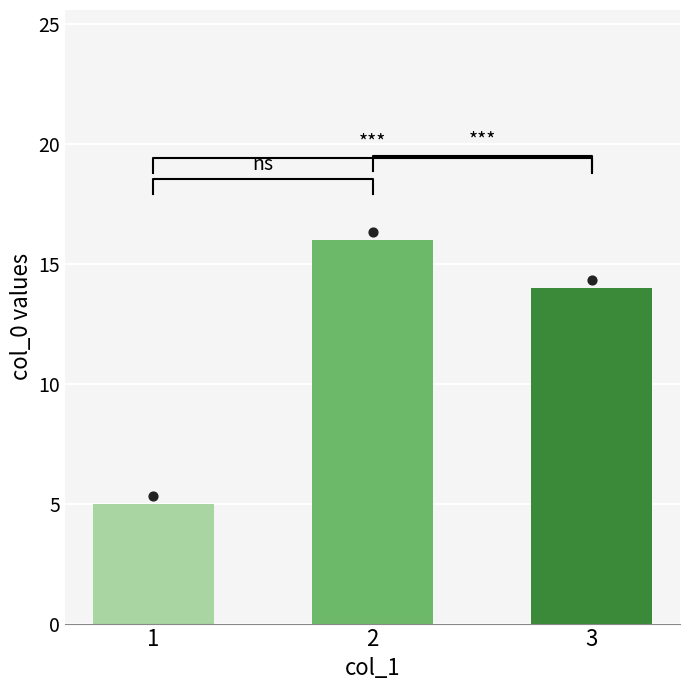

What is the change in value from 1 to 3?

+9